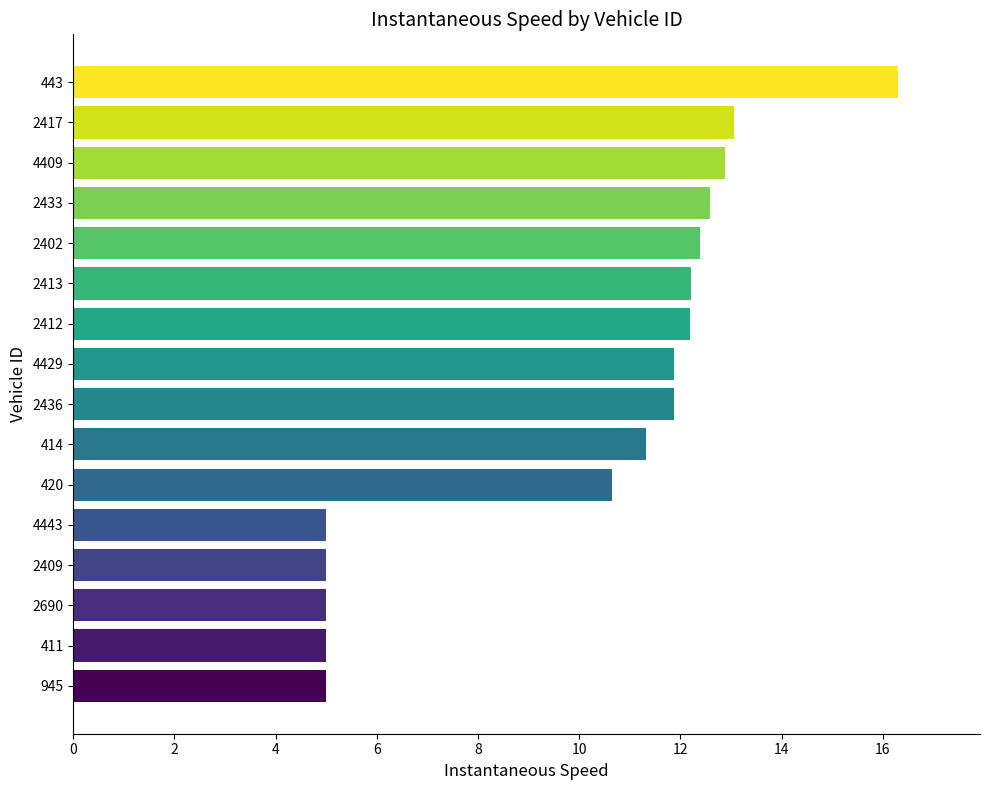

The chart shows a value of 12.2 at 2412. True or false?

True